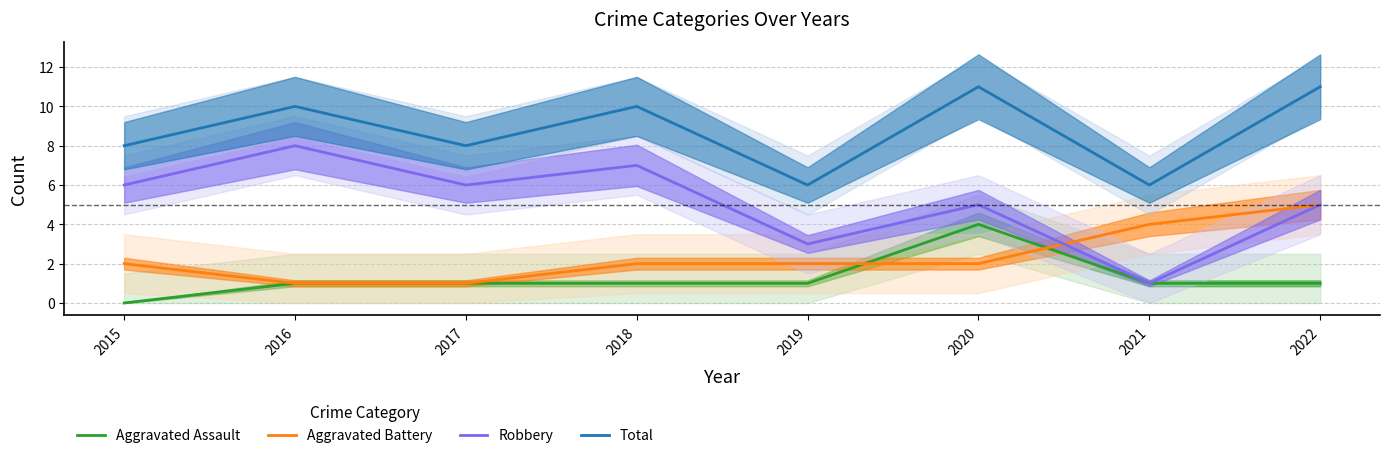

Rank the categories by Aggravated Battery value from highest to lowest.

2022, 2021, 2015, 2018, 2019, 2020, 2016, 2017